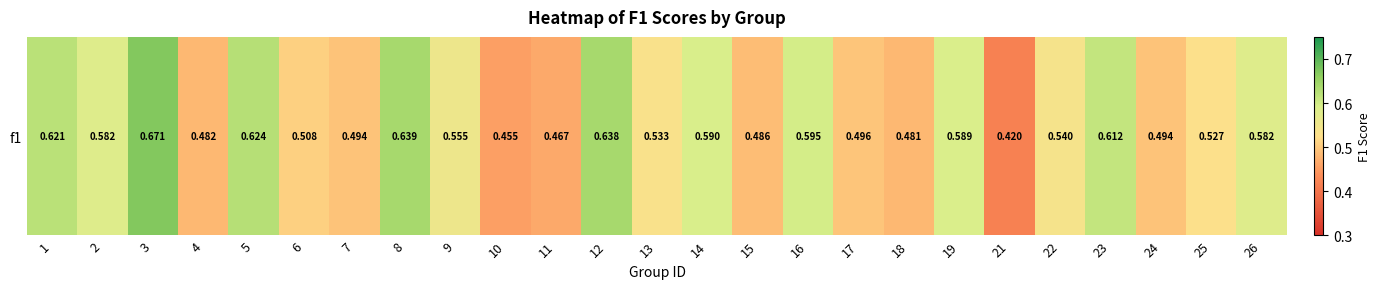

What is the sum of the values at 3 and 25?

1.2